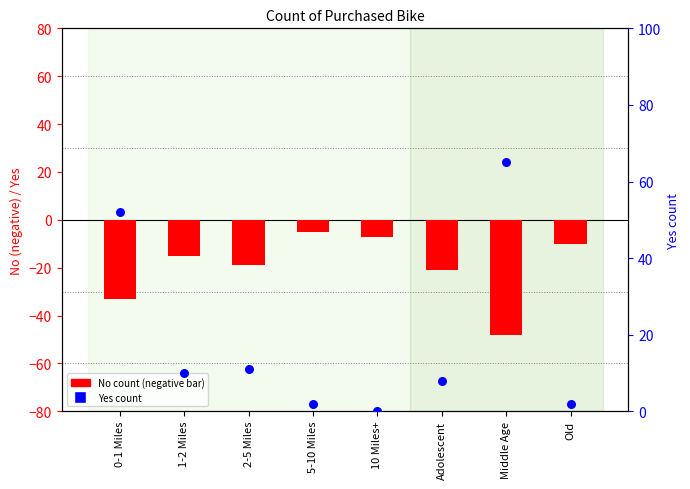

Which series has the widest spread of Y values?

Yes